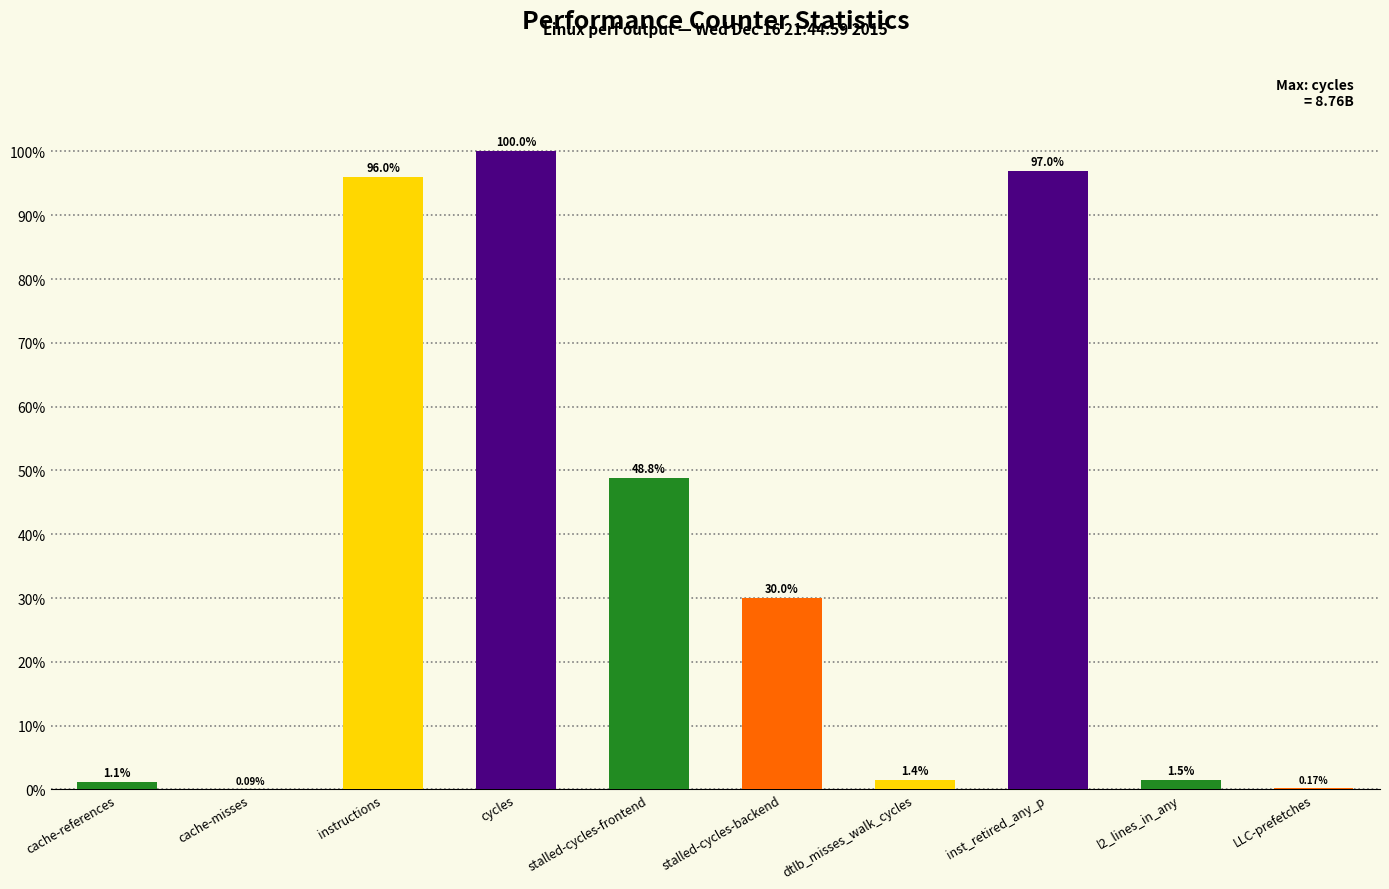

How many distinct data groups are displayed?

1